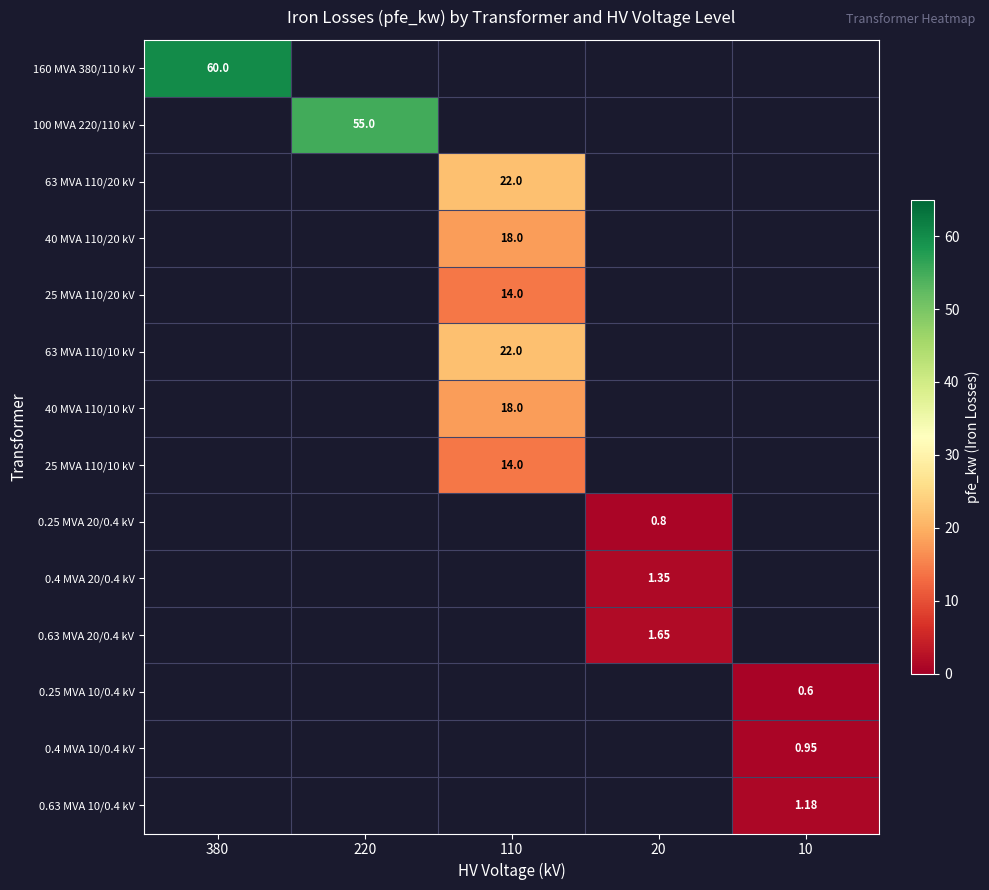

How many values in 25 MVA 110/10 kV are above zero?

1